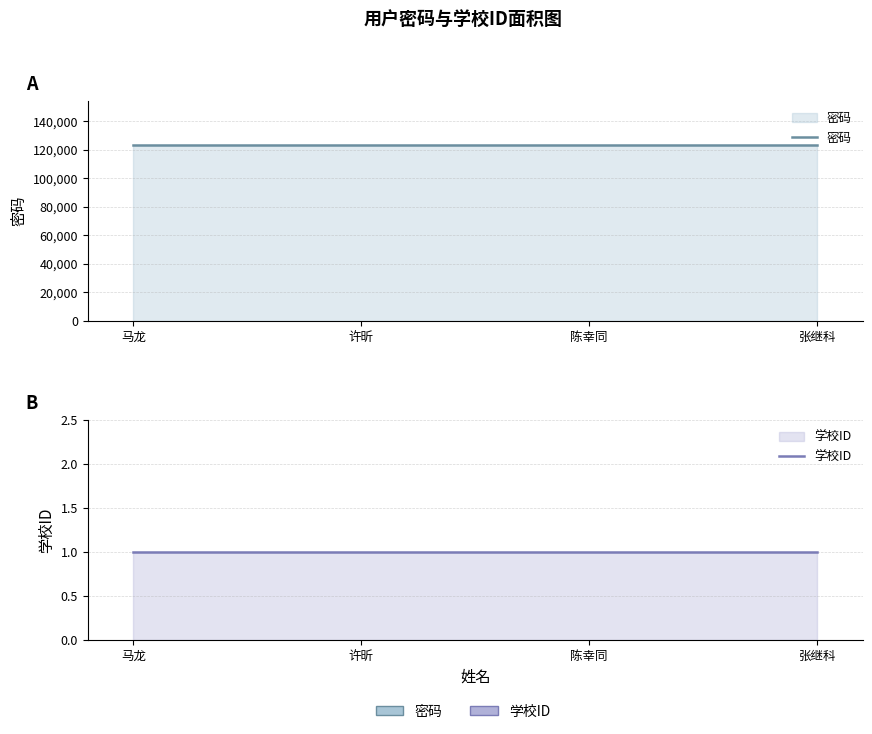

List the series in order of their peak value, lowest first.

学校ID, 密码